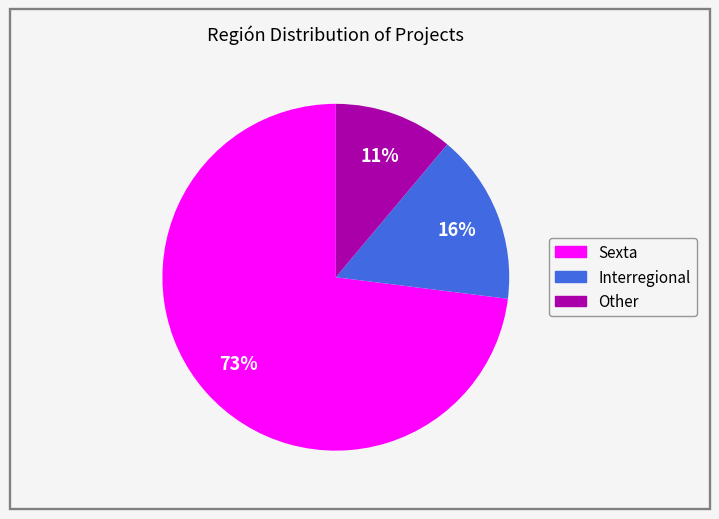

Is the sum of Other and Interregional greater than half?

No